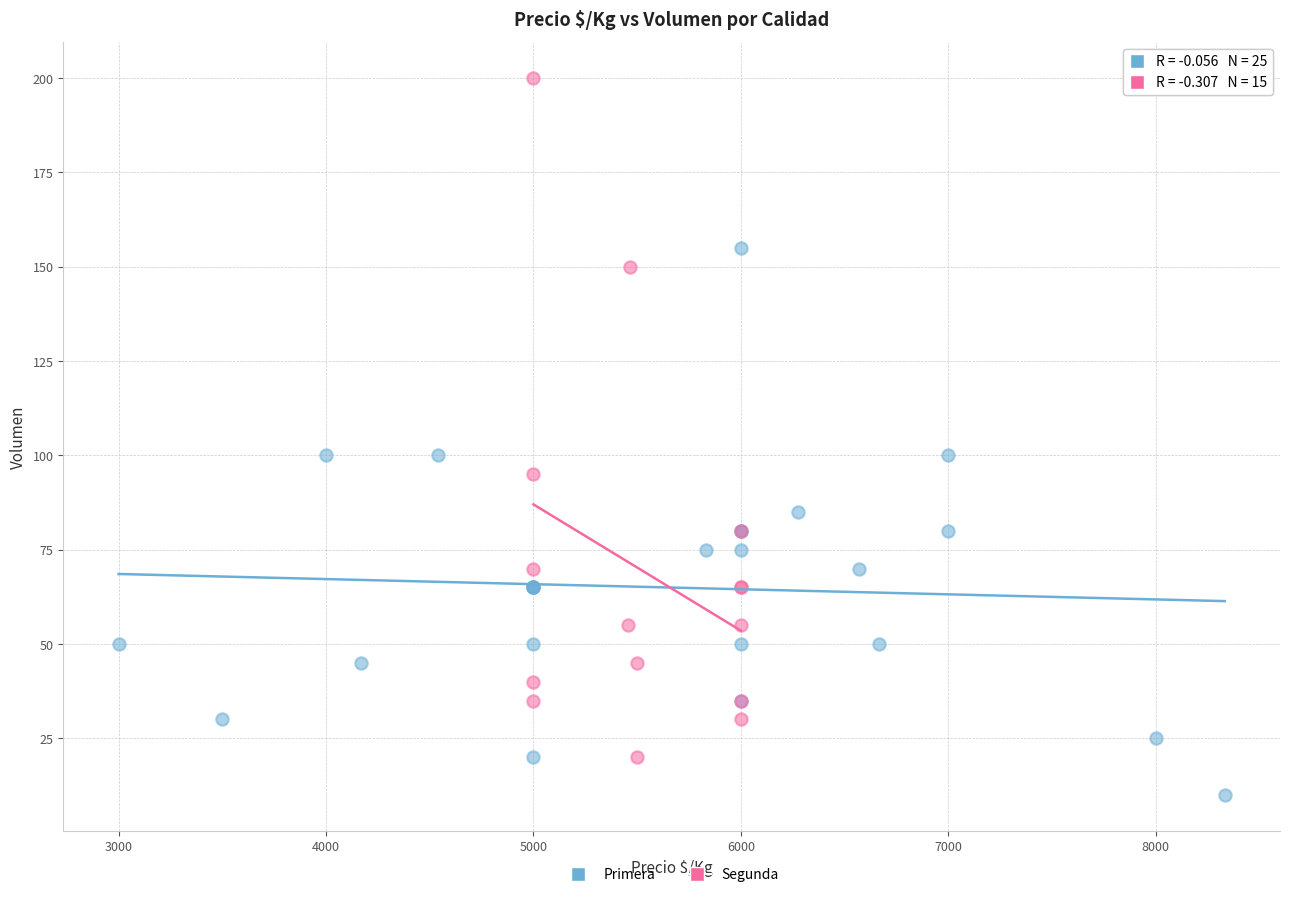

Which series has the widest spread of Y values?

Segunda